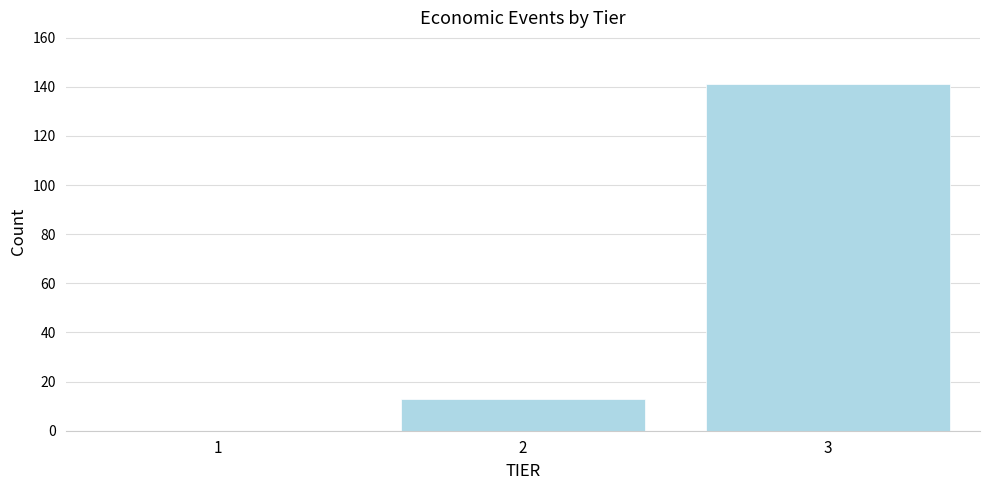

Reading right to left, transcribe all the data shown in this chart.

3=141	2=13	1=0